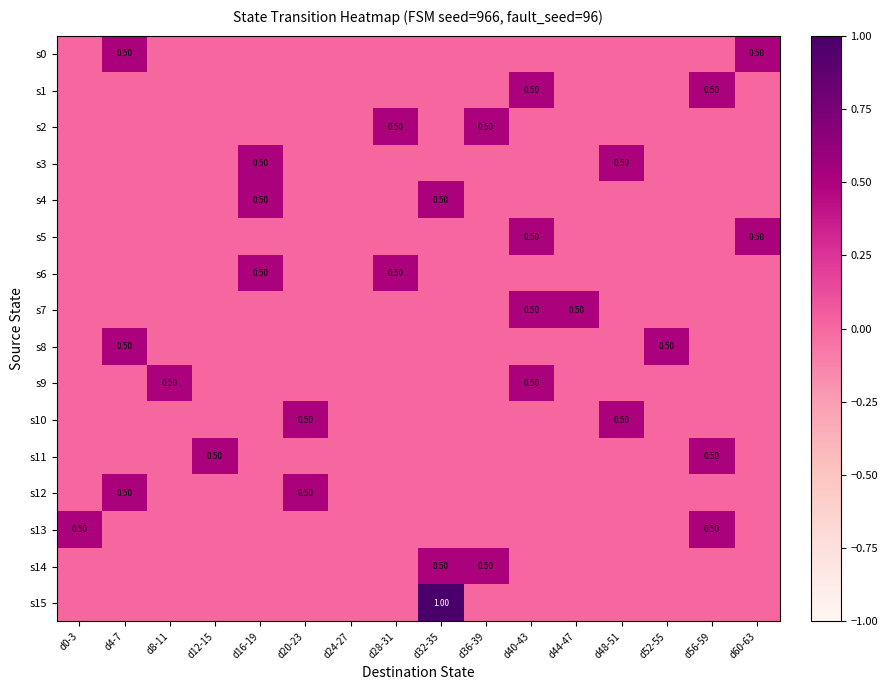

Which series has the largest range (max minus min)?

s15